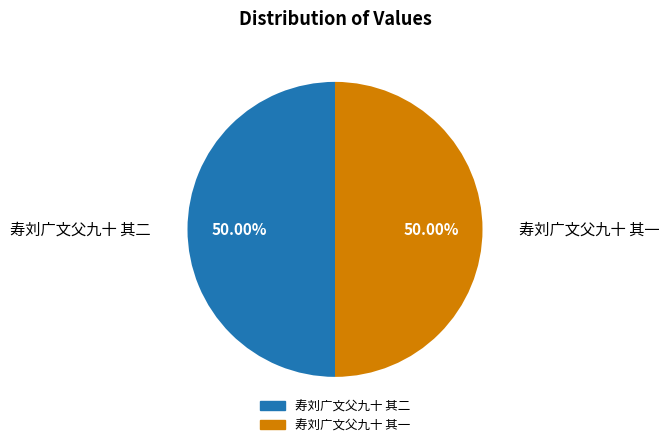

How many slices are in this pie chart?

2